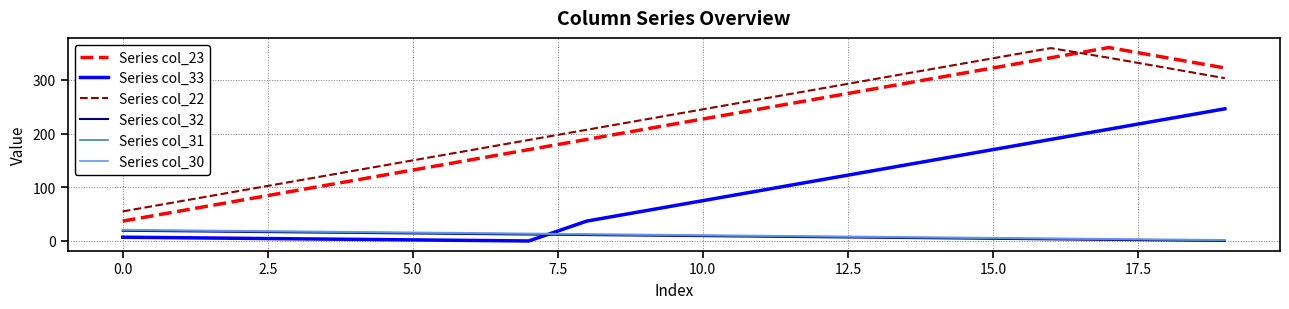

Does the chart display data point markers on the line(s)?

No